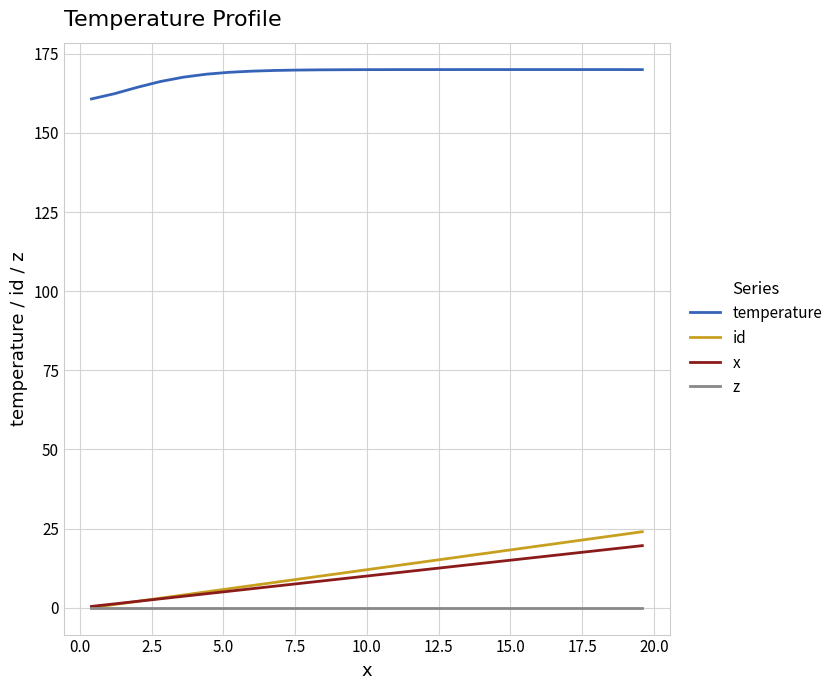

What is the maximum value shown in the chart?

170.0